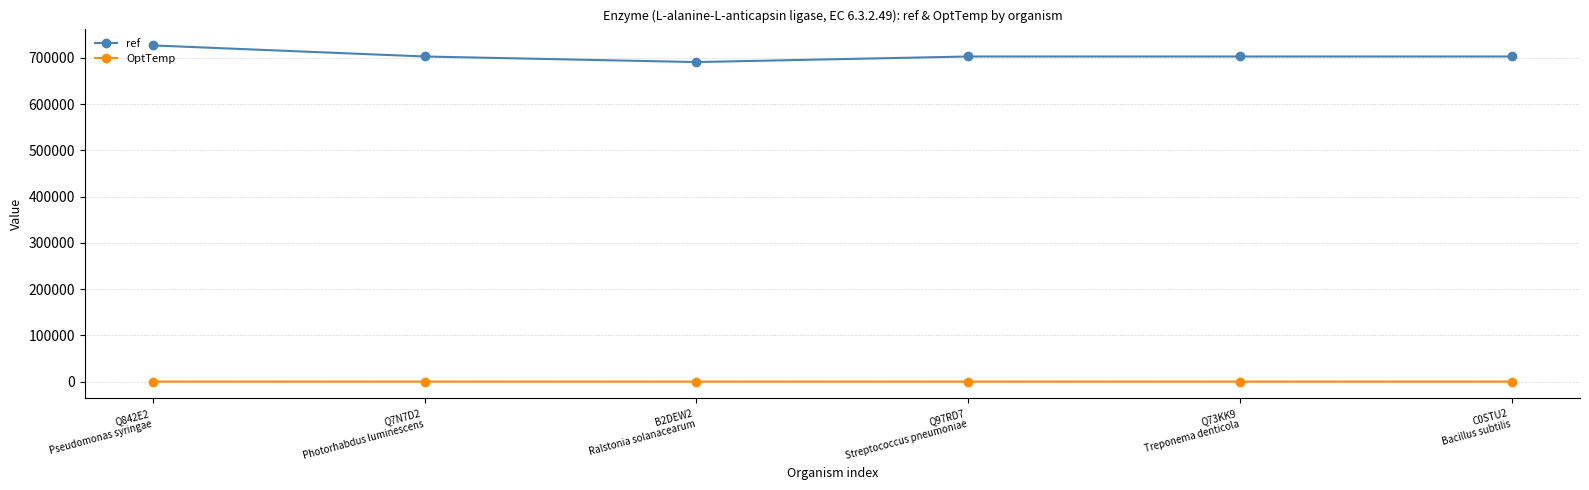

At which category is the sum across all series the highest?

Q842E2
Pseudomonas syringae